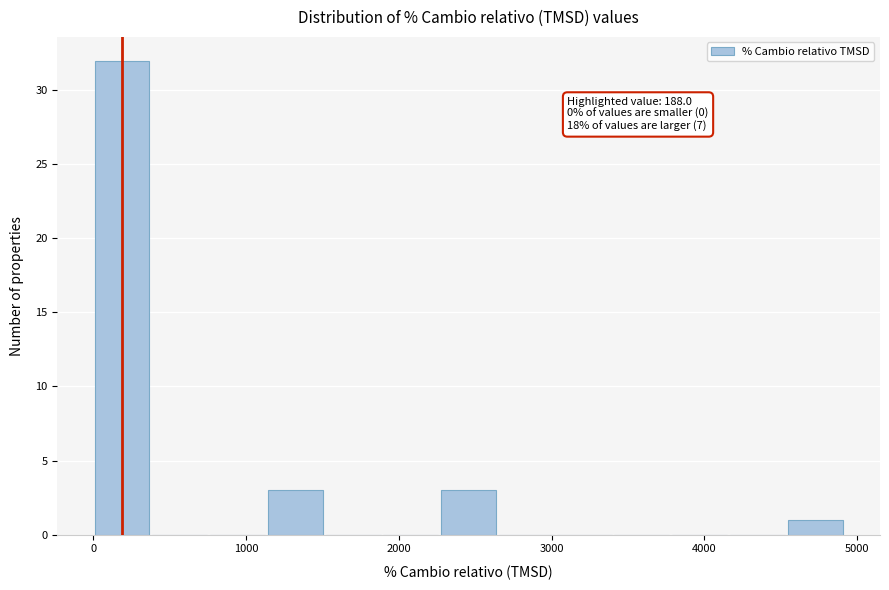

Read against the x-axis, roughly where is the centre of the tallest bar?

200